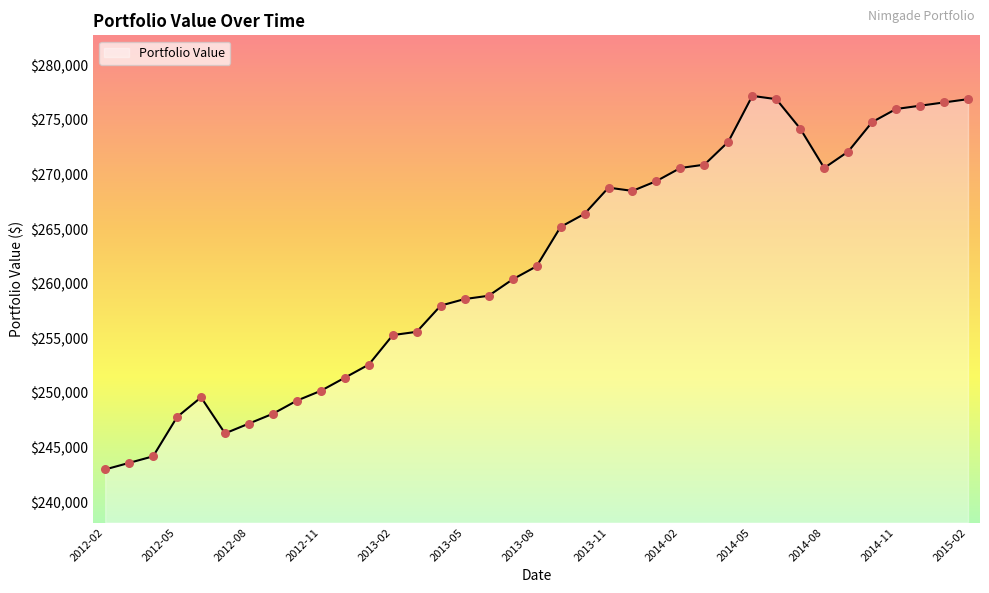

What is the minimum value shown in the chart?

243000